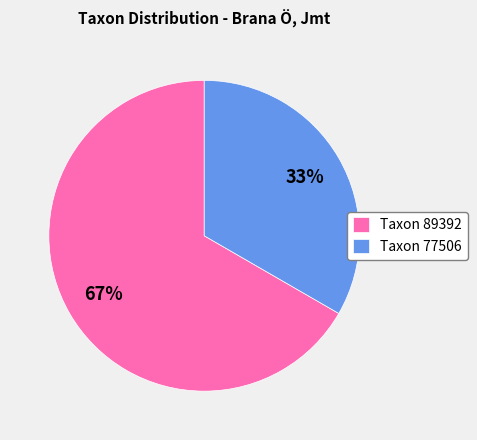

To the nearest percent, what portion does Taxon 89392 represent?

67%